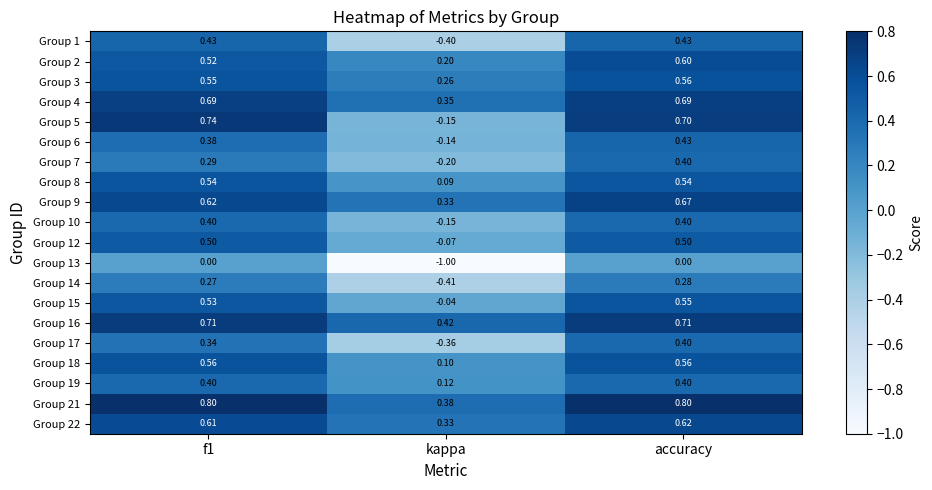

At which category is the sum across all series the highest?

accuracy